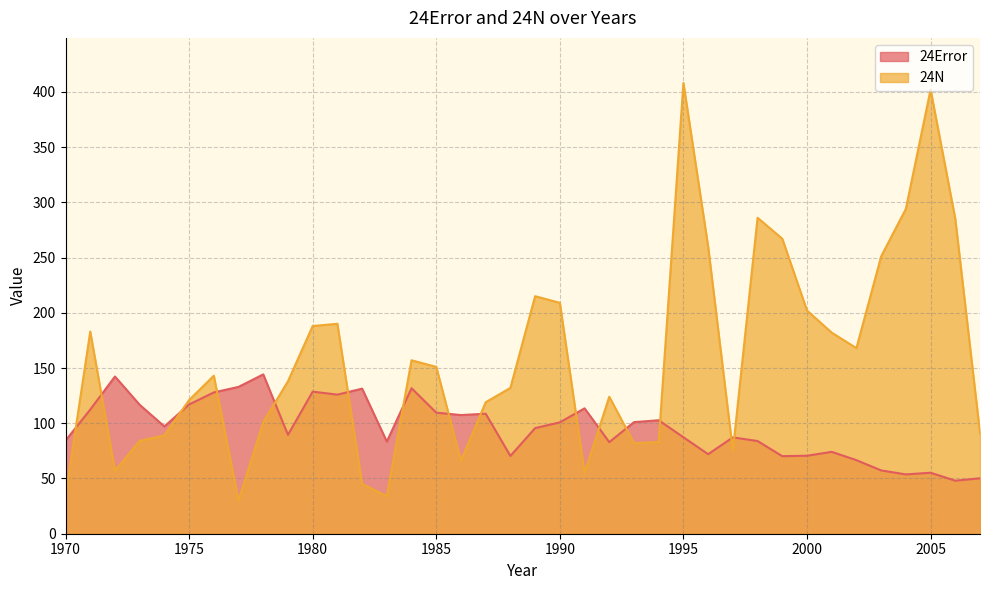

True or false: 24Error and 24N intersect in this chart.

True